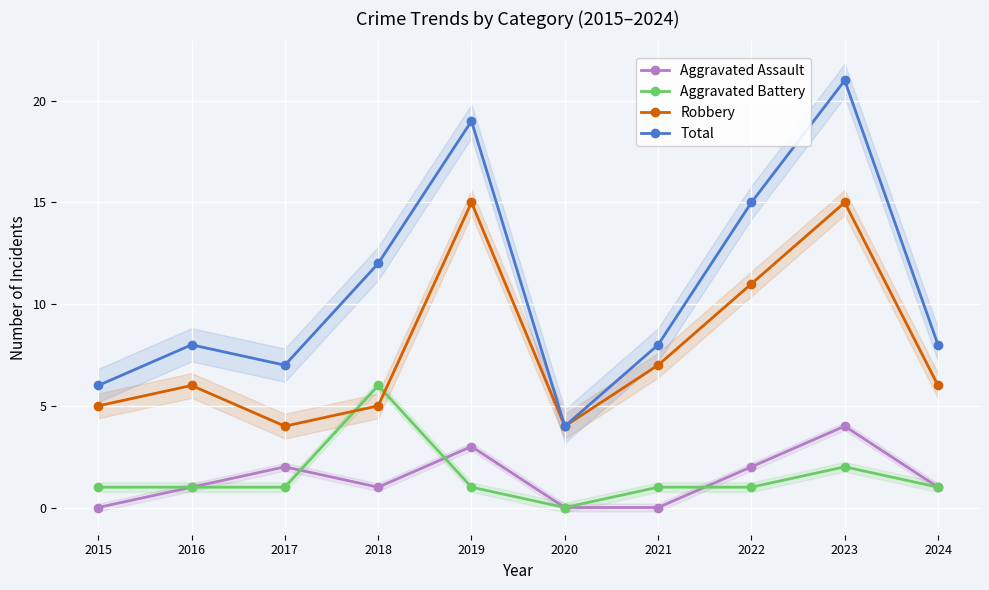

What is the value of the Aggravated Battery point at the 1st from the left?

1